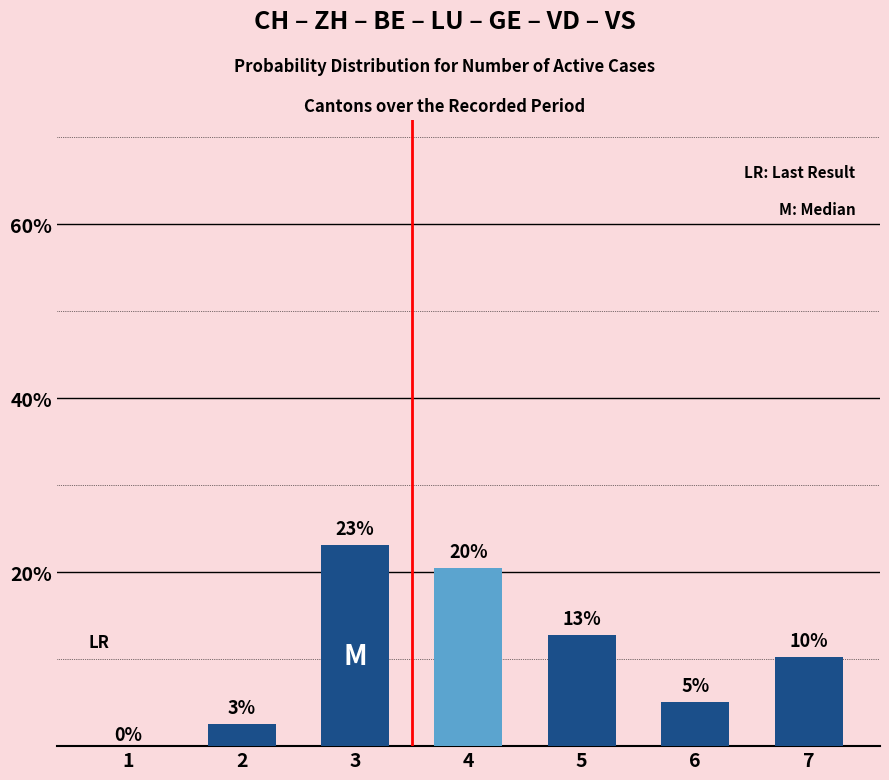

What is the change in value from 3 to 6?

-18.0